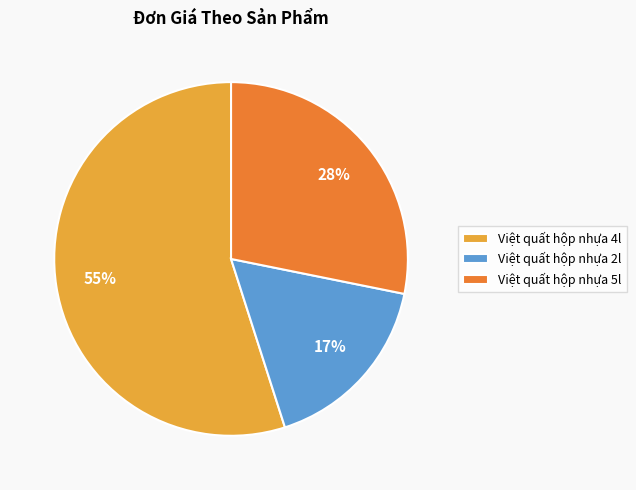

How many segments does this pie chart have?

3